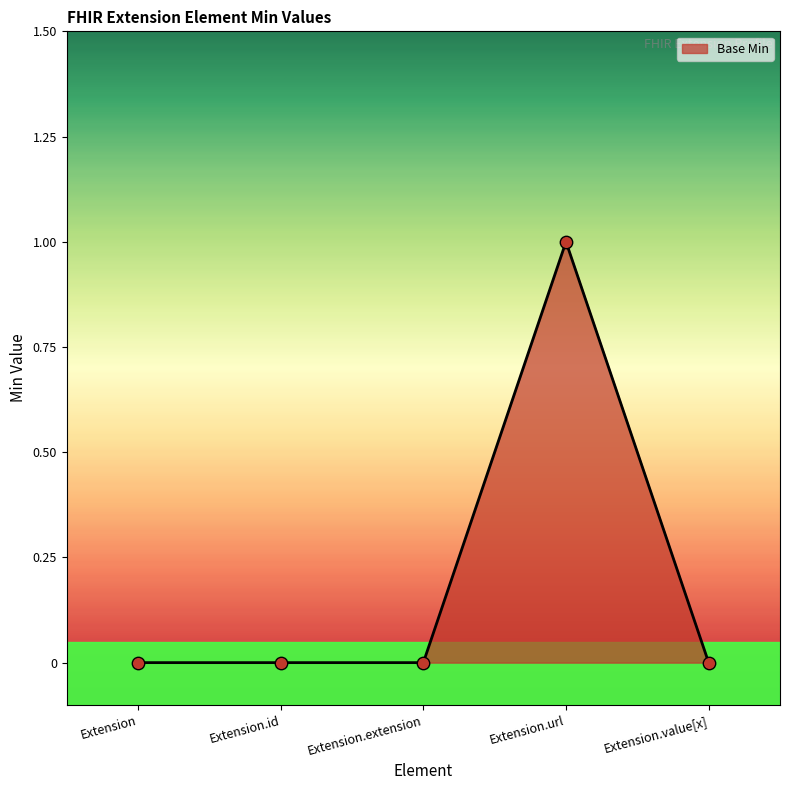

What is the change in value from Extension.id to Extension.url?

+1